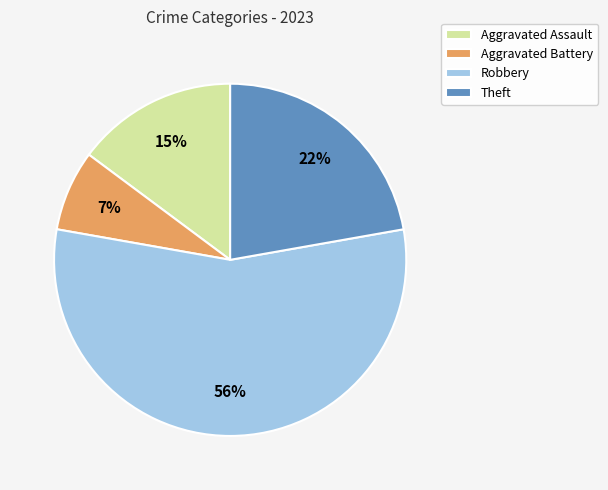

To the nearest percent, what is the combined percentage of Aggravated Assault and Aggravated Battery?

22%